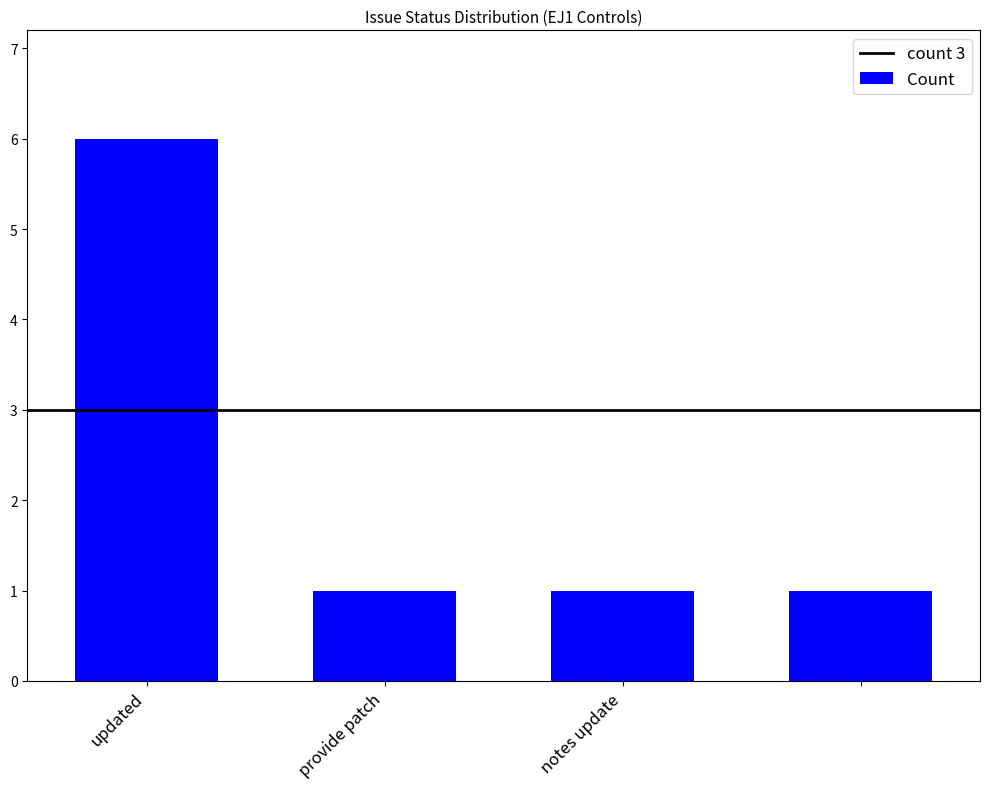

How many values are between 1 and 6?

4